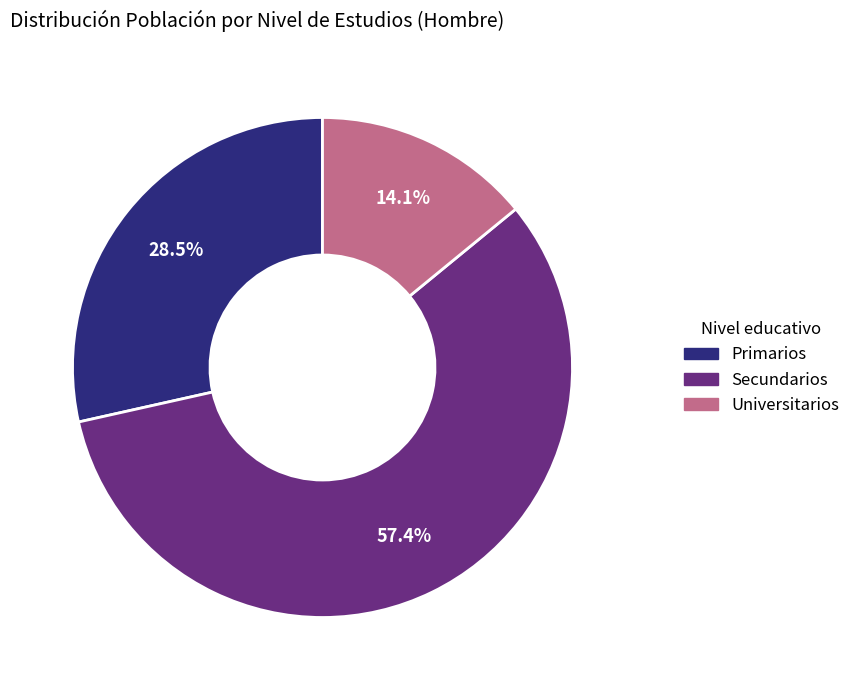

Rank the categories by value from highest to lowest.

Secundarios, Primarios, Universitarios